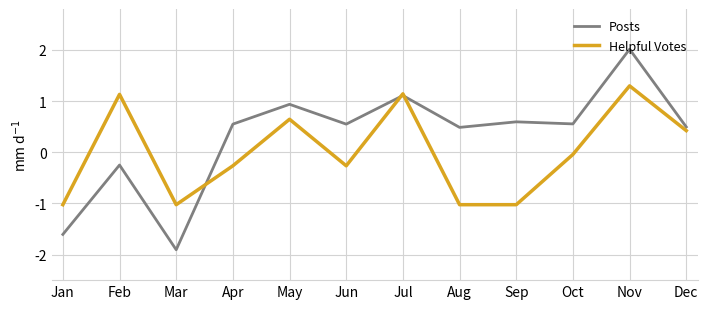

Is the value of Helpful Votes at Jul greater than the value of Posts at Sep?

Yes